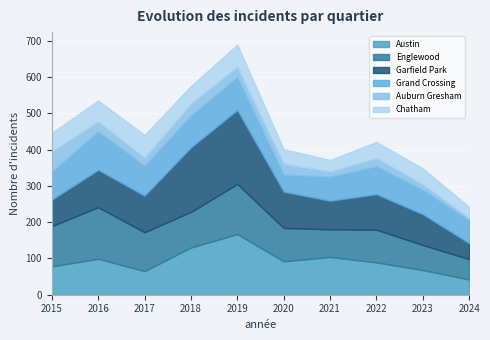

At 2017, list the series in order from smallest to largest.

Auburn Gresham, Chatham, Austin, Grand Crossing, Garfield Park, Englewood